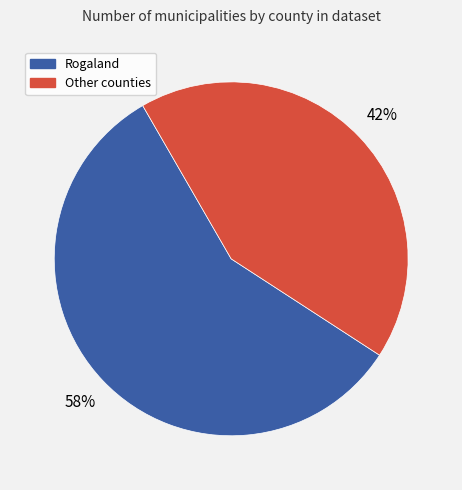

Does any single category account for the majority?

Yes